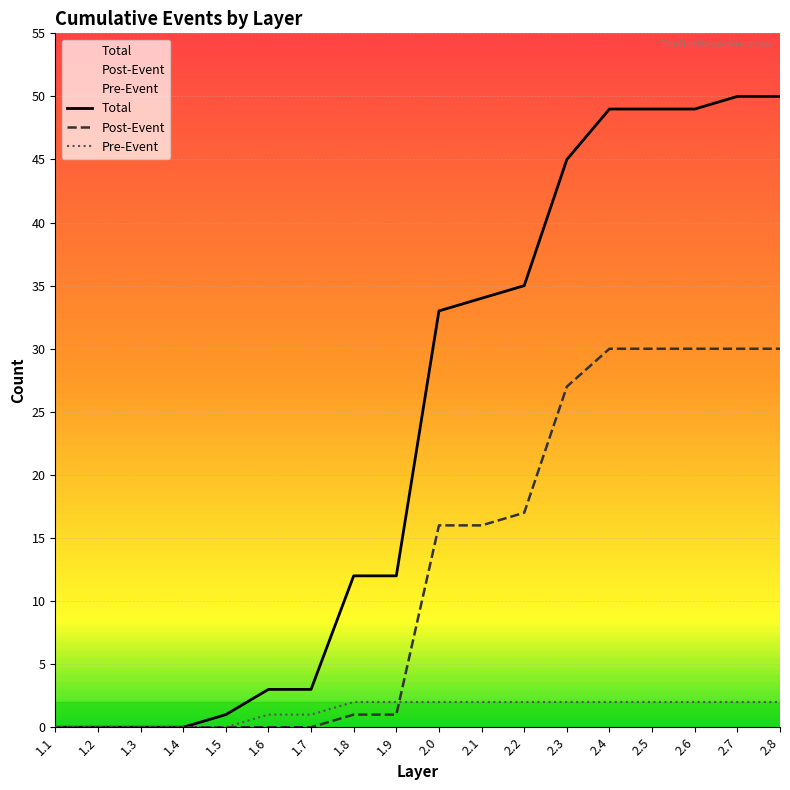

List the series in order of their peak value, highest first.

Total, Post-Event, Pre-Event